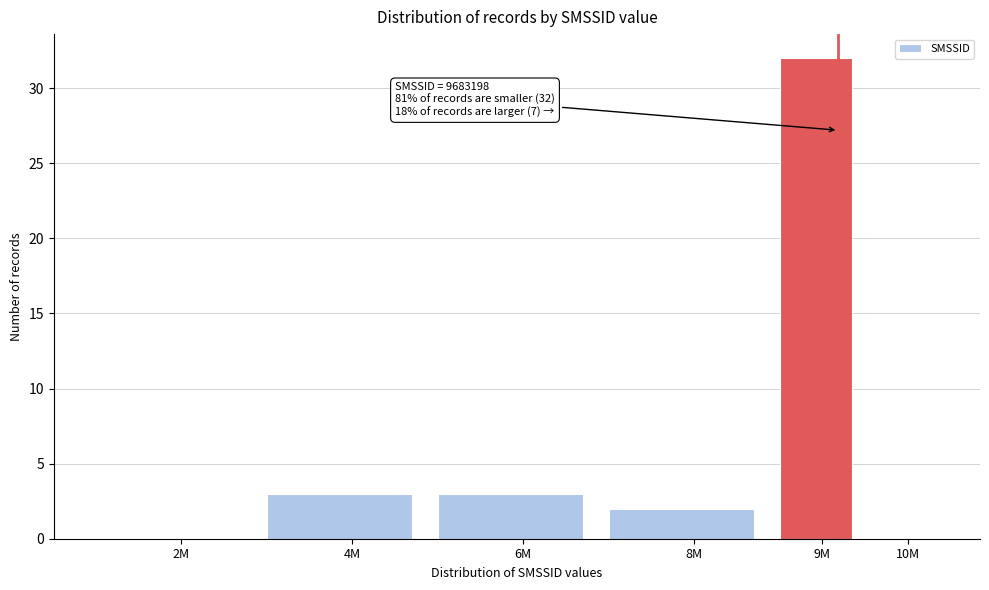

Reading left to right, what are all the values shown in this chart?

2M=0	4M=3	6M=3	8M=2	9M=32	10M=0